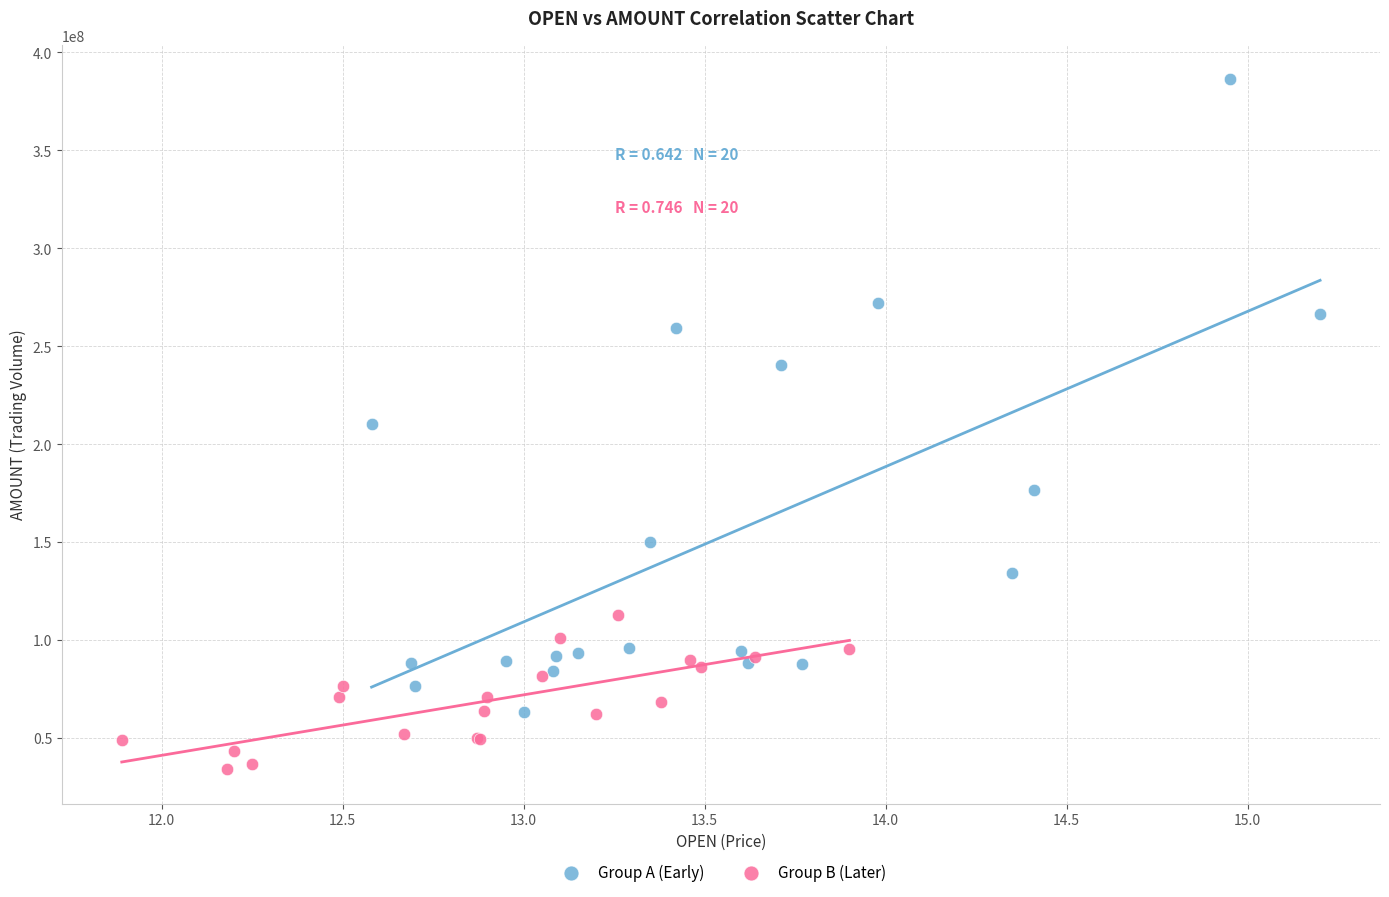

What are all the series names shown in the legend?

Group A (Early), Group B (Later)